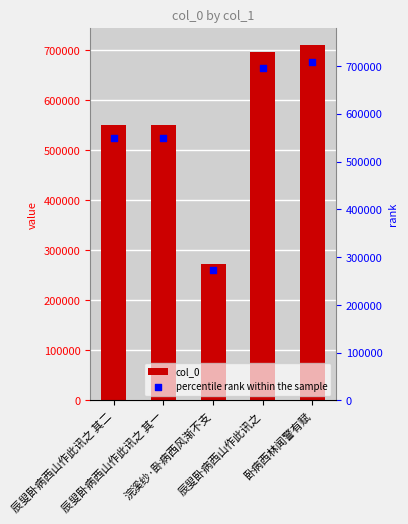

At which category is the sum across all series the highest?

卧病西林闻警有赋